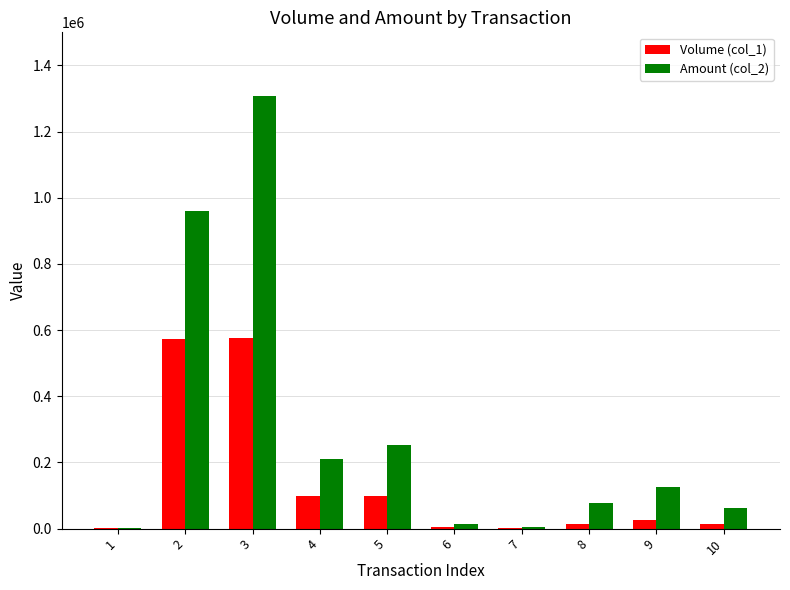

Read the Amount (col_2) value at 10, to the nearest 50.

63400